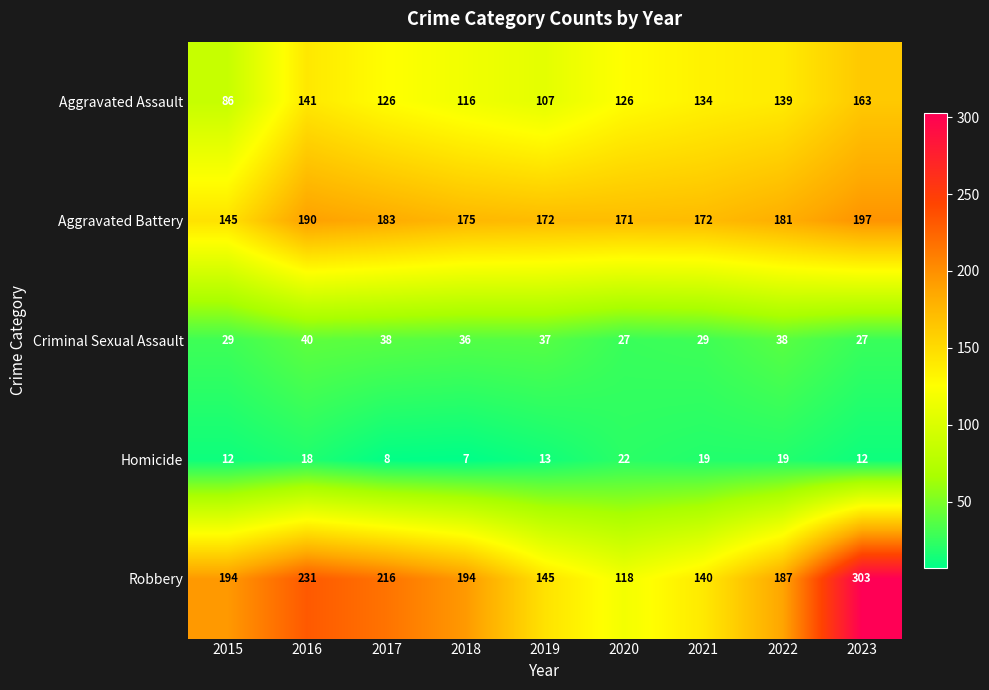

Where does the Homicide series first go above 13?

2016